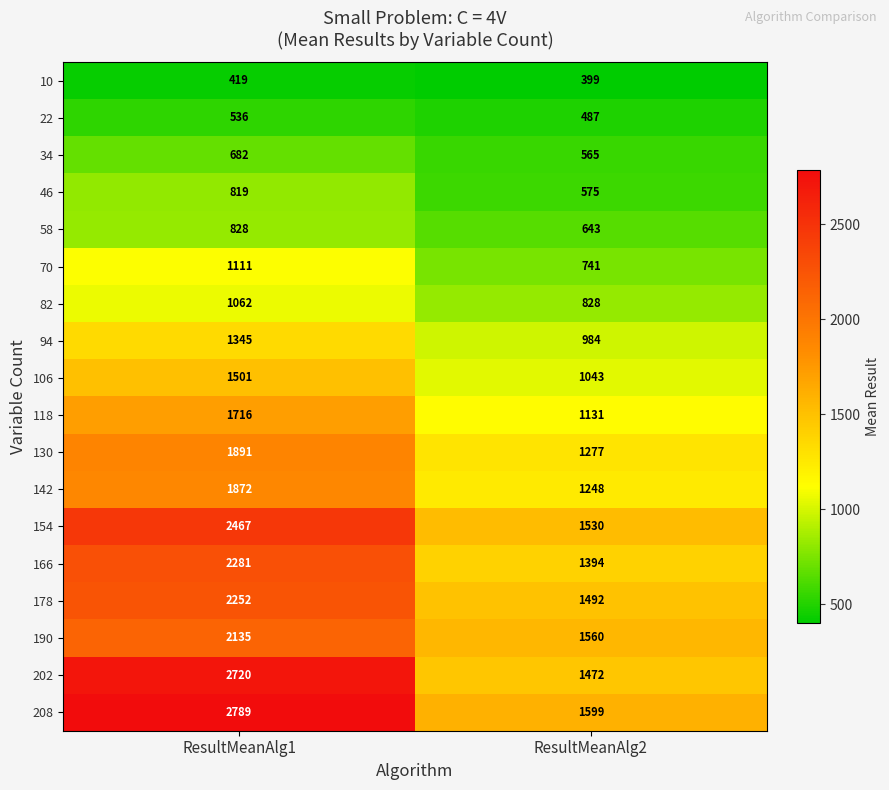

Is it true that 94 equals 460 at ResultMeanAlg2?

False